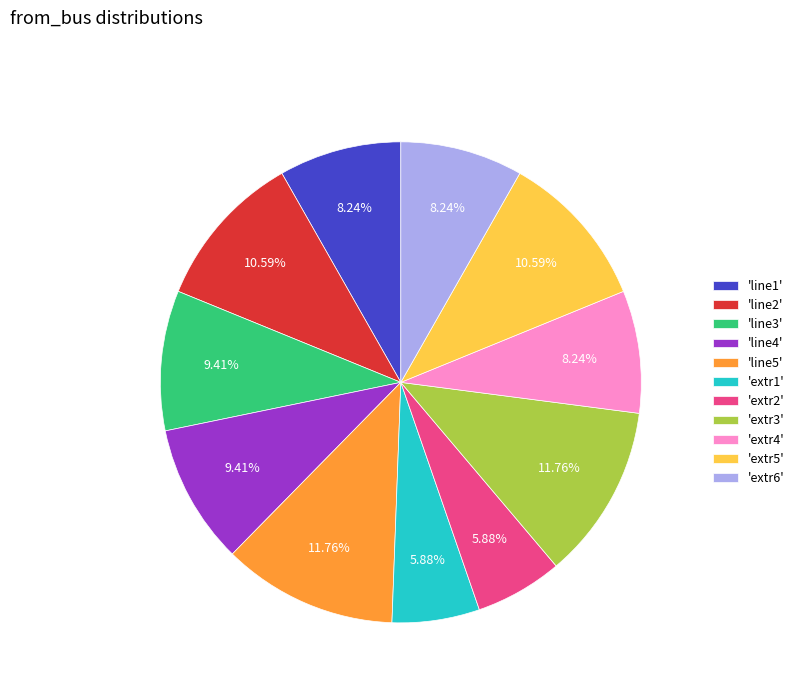

Does any single category account for the majority?

No